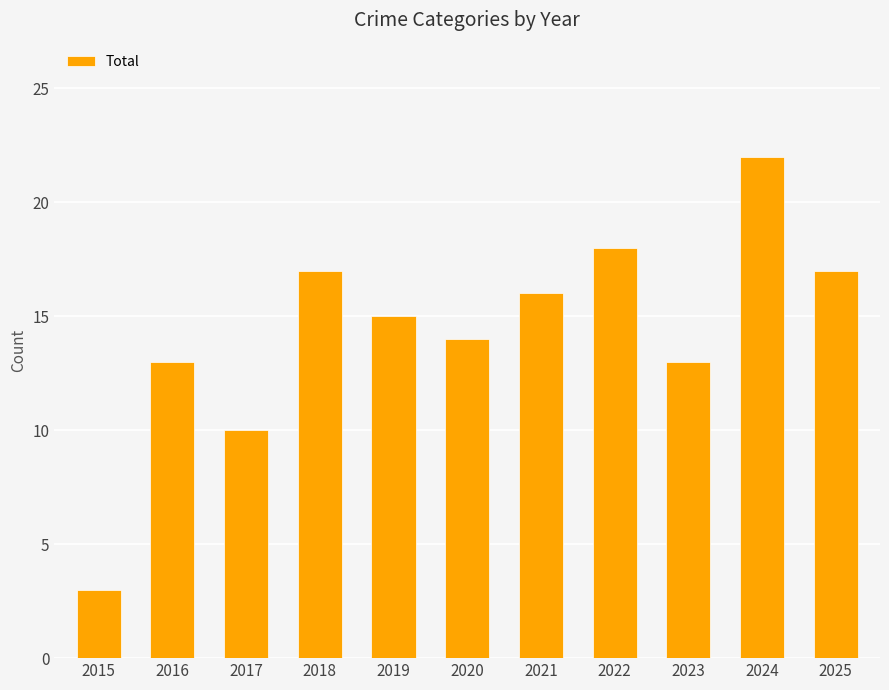

True or false: the data shows 20 at 2020.

False